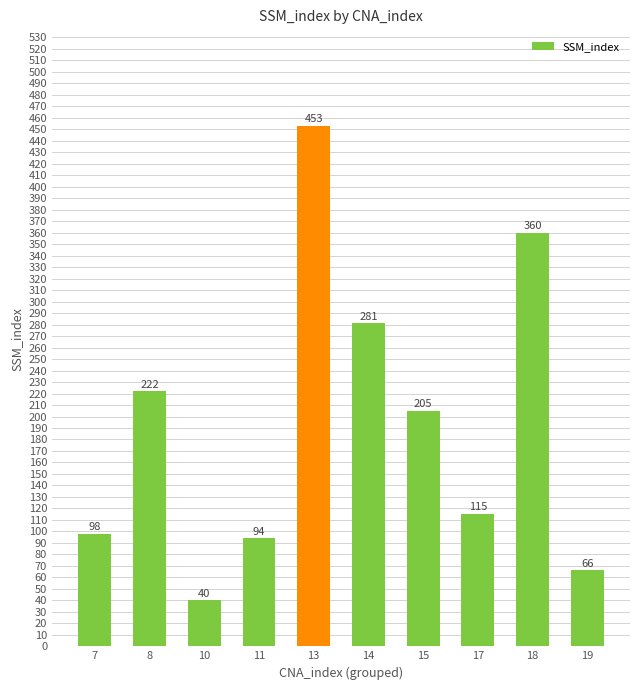

What is the value of the 2nd bar from the left?

222